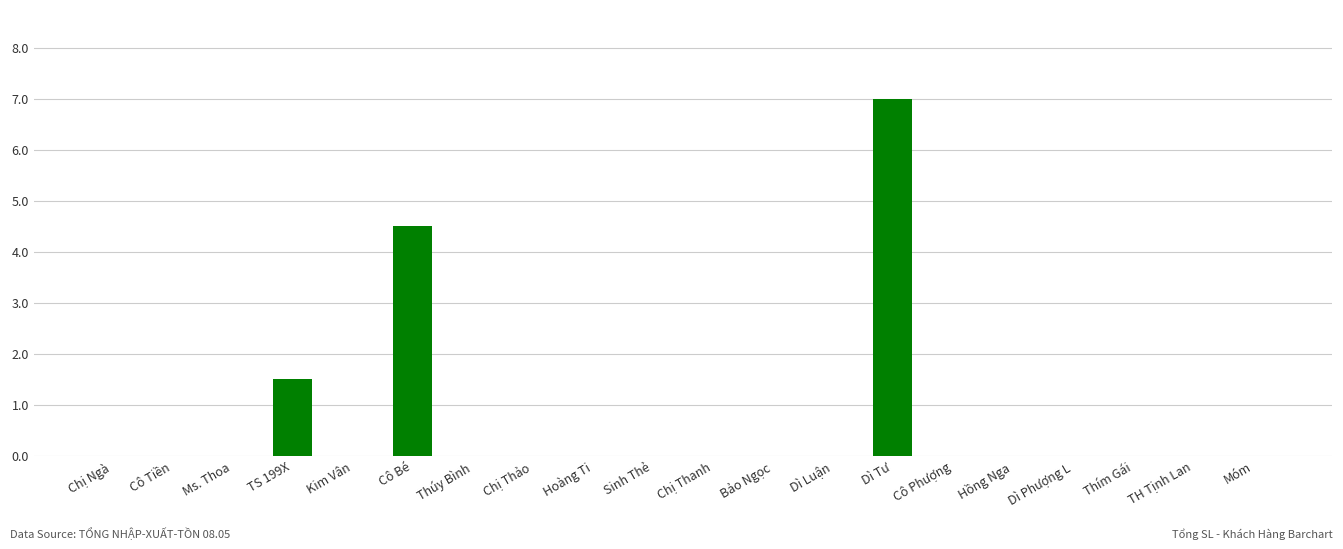

What is the greatest value displayed?

7.0